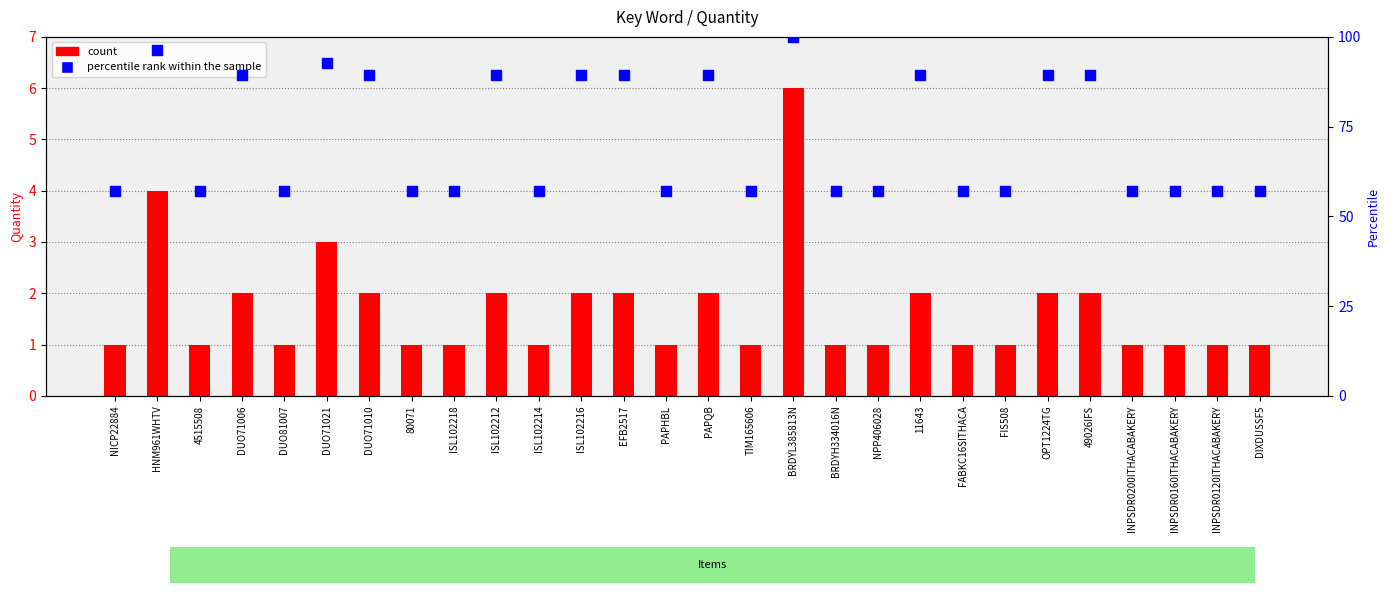

What is the total value across all series at ISL102218?

58.1